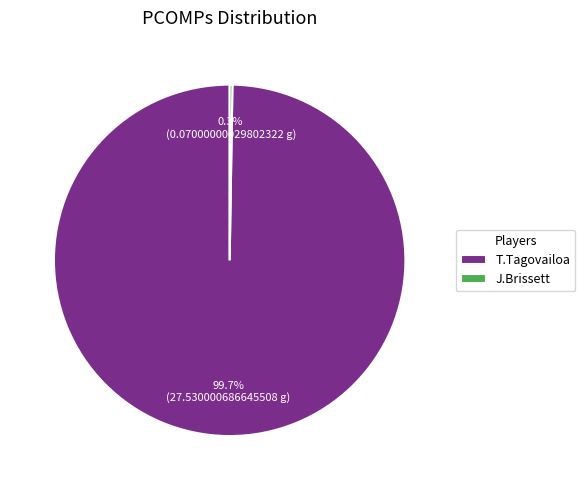

Which category has the biggest portion of the pie?

T.Tagovailoa